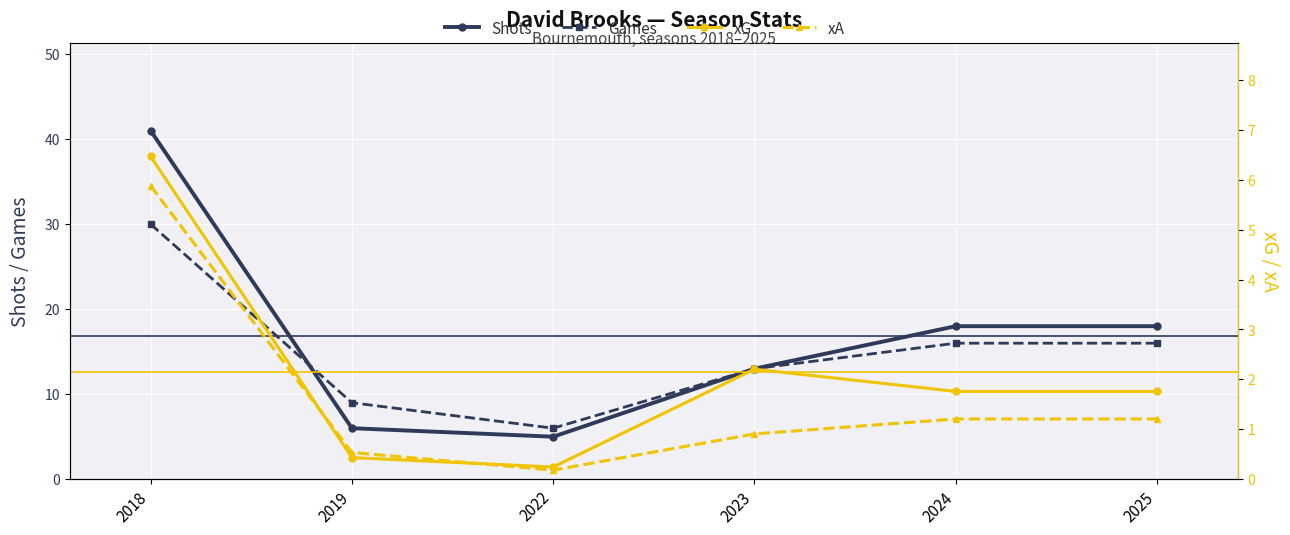

Is the value of xA at 2024 greater than the value of Games at 2018?

No